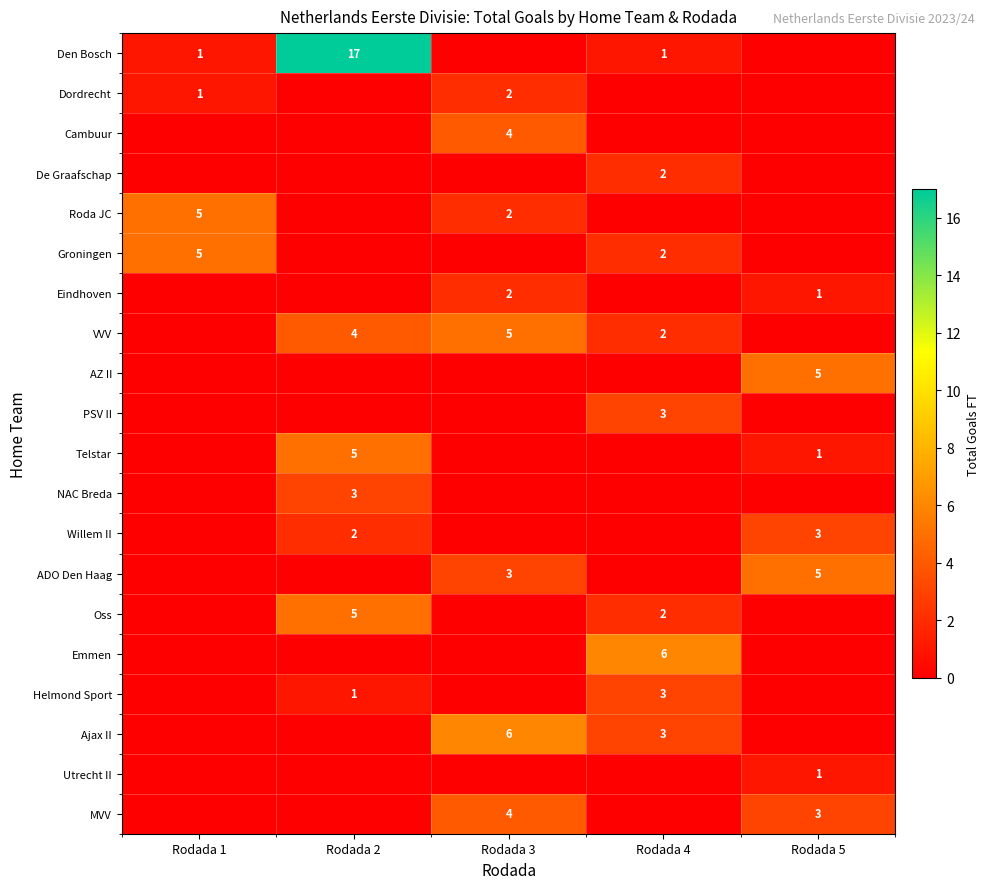

Which series has the largest range (max minus min)?

Den Bosch